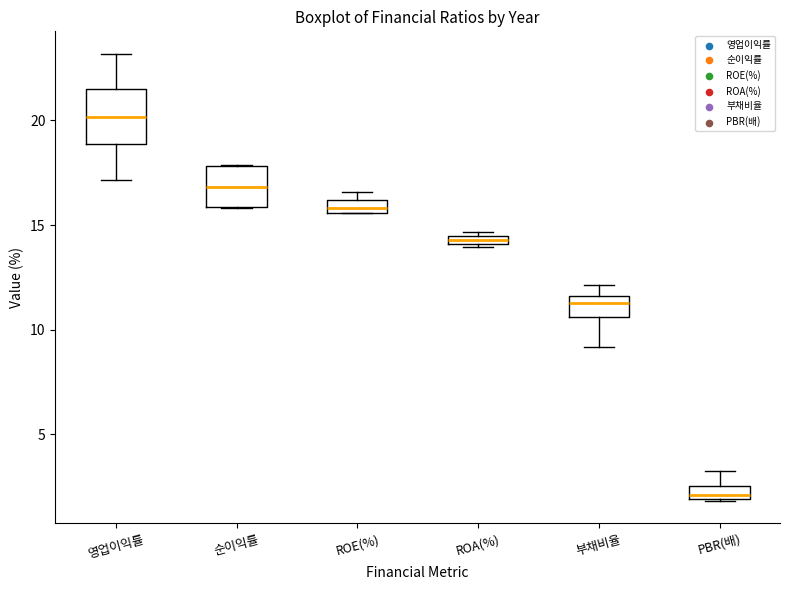

Where is the lower edge of the box for ROE(%) on the y-axis? The values are not printed on the chart, so give them approximately, as read against the axis.

15.5